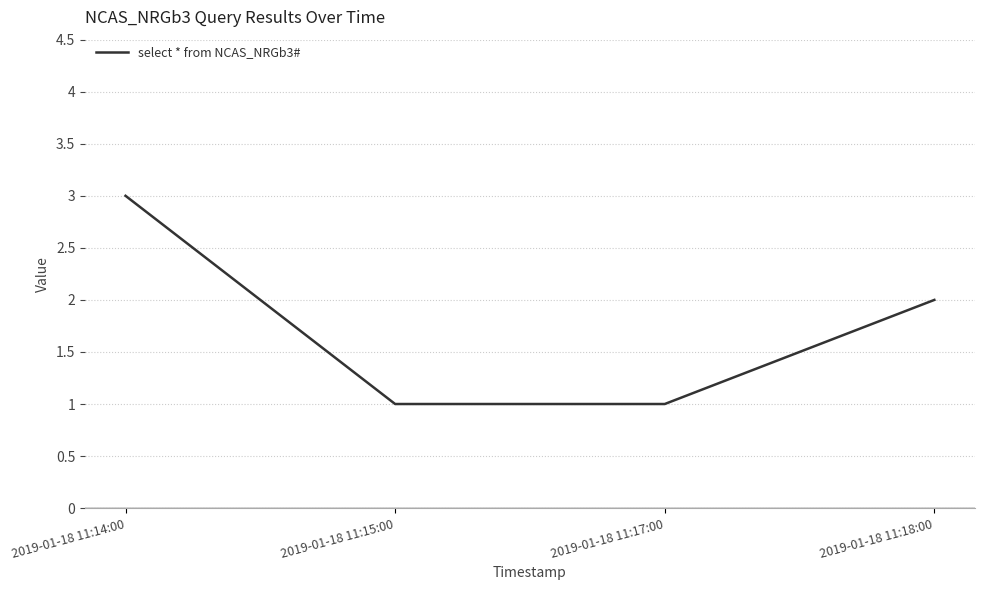

What is the sum of all values?

7